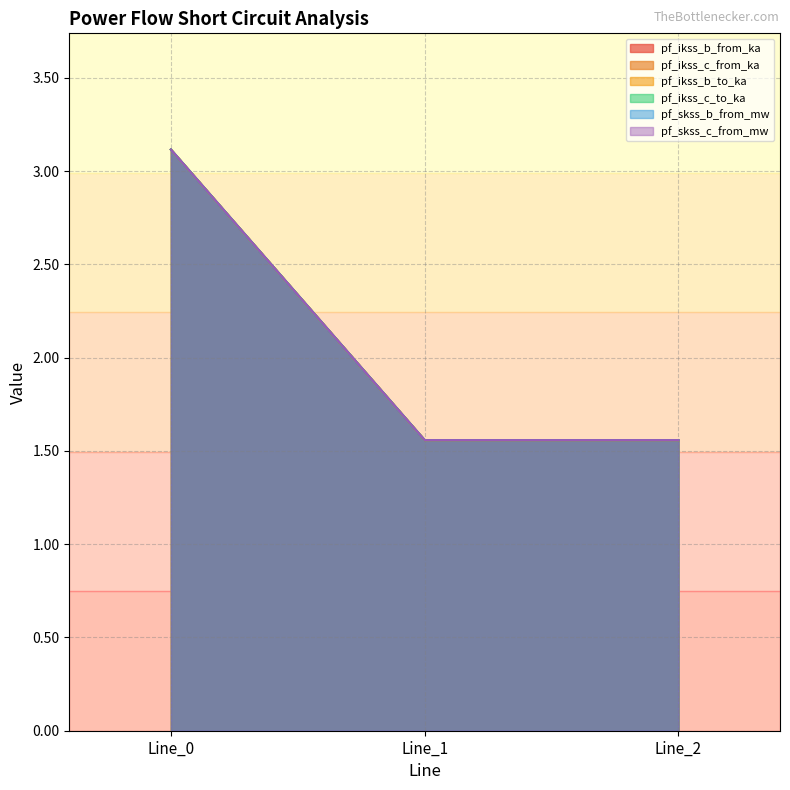

At Line_1, list the series in order from largest to smallest.

pf_skss_b_from_mw, pf_ikss_b_from_ka, pf_ikss_b_to_ka, pf_skss_c_from_mw, pf_ikss_c_from_ka, pf_ikss_c_to_ka